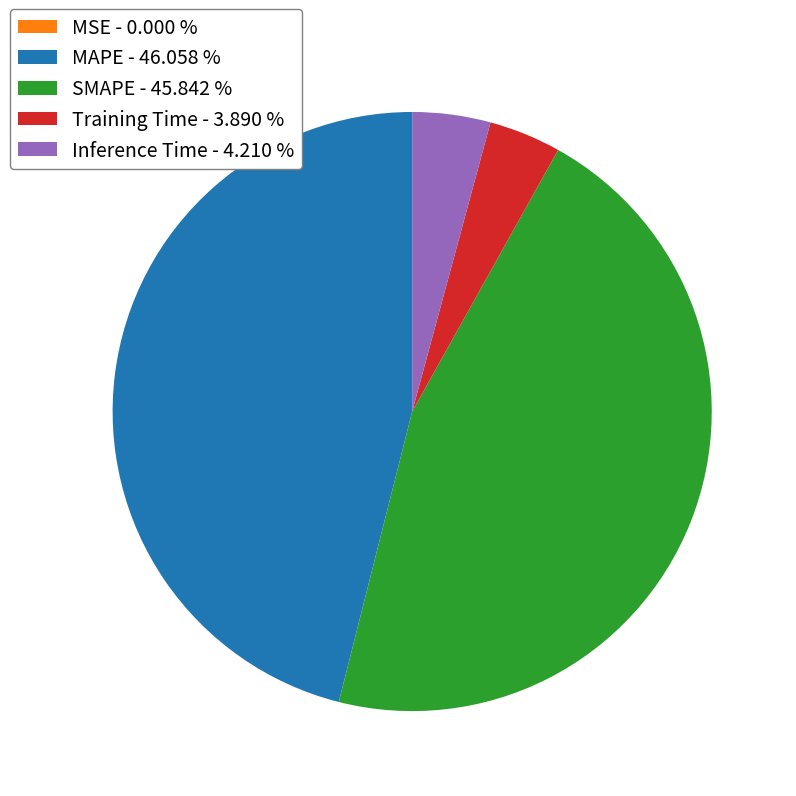

True or false: Training Time accounts for 4% of the total.

True